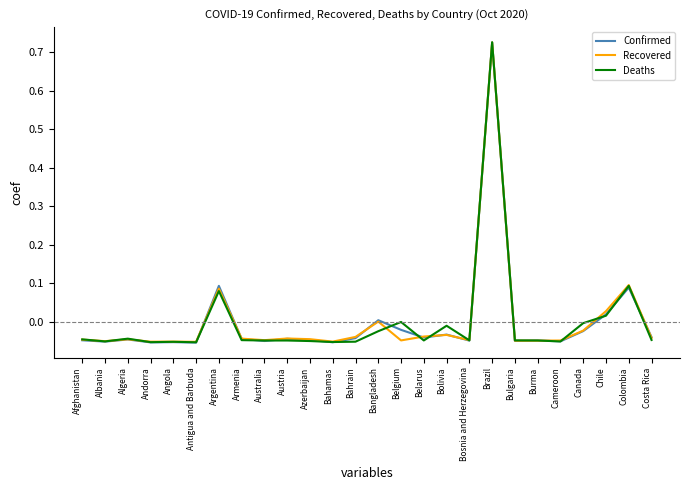

At which category is the sum across all series the highest?

Brazil